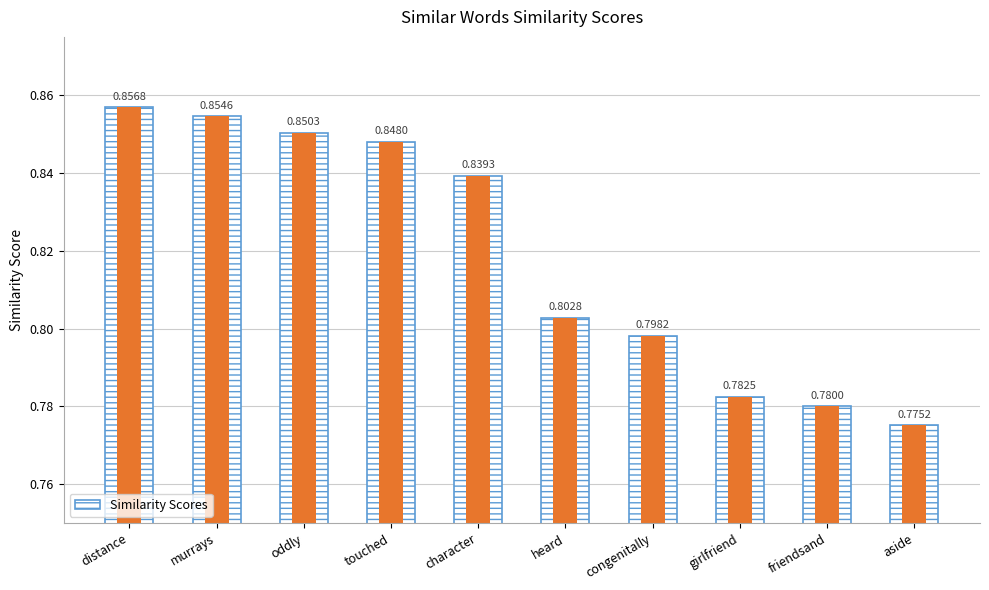

Is it true that the value at girlfriend is 0.2?

False